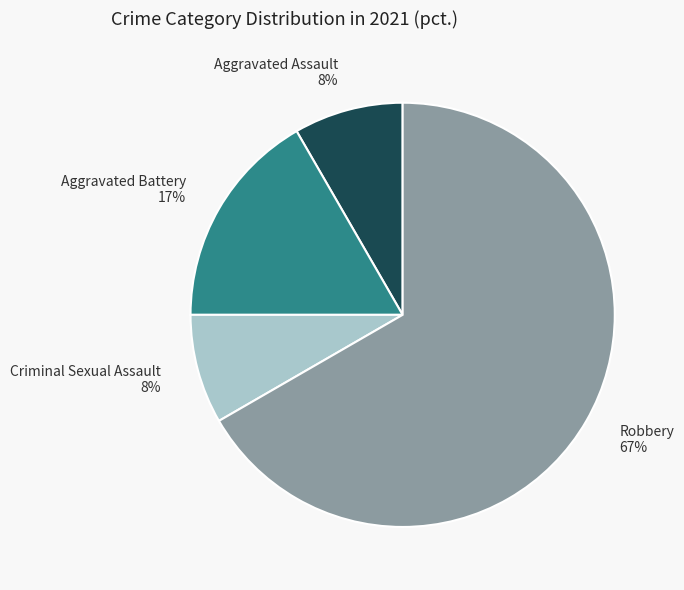

What is the ratio of the value at Criminal Sexual Assault 8% to the value at Aggravated Battery 17%?

0.5